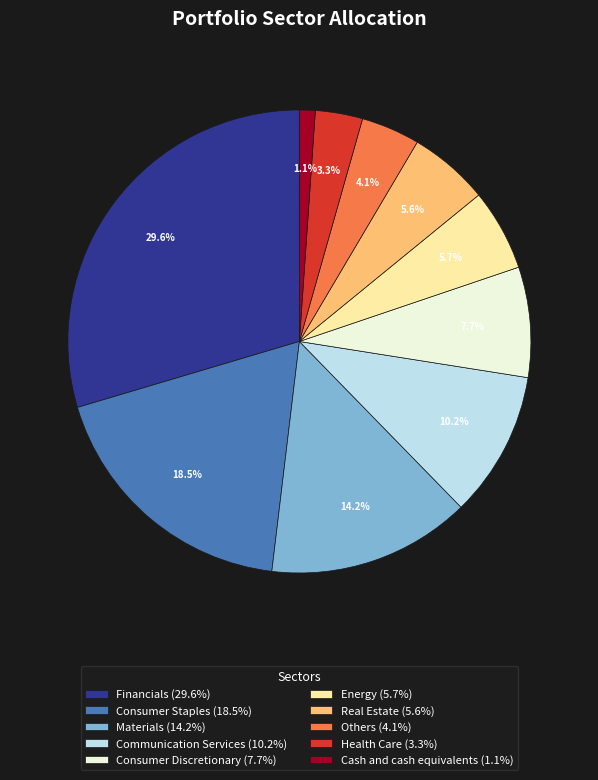

To the nearest percent, what is the difference between the largest and smallest slice percentages?

28%